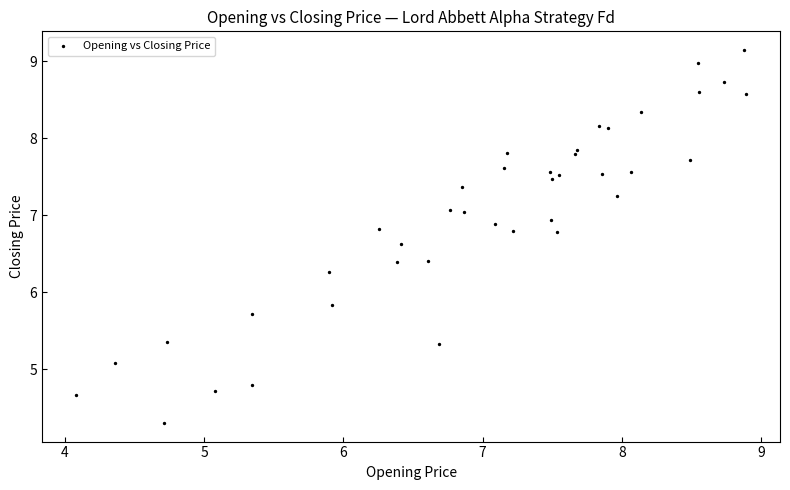

What Y value in the scatter plot is closest to 6?

5.8